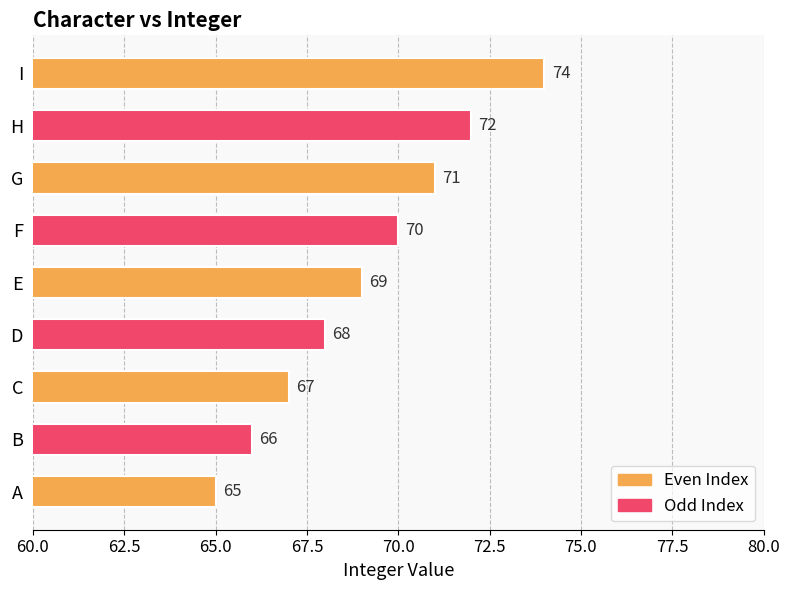

What is the greatest value displayed?

74